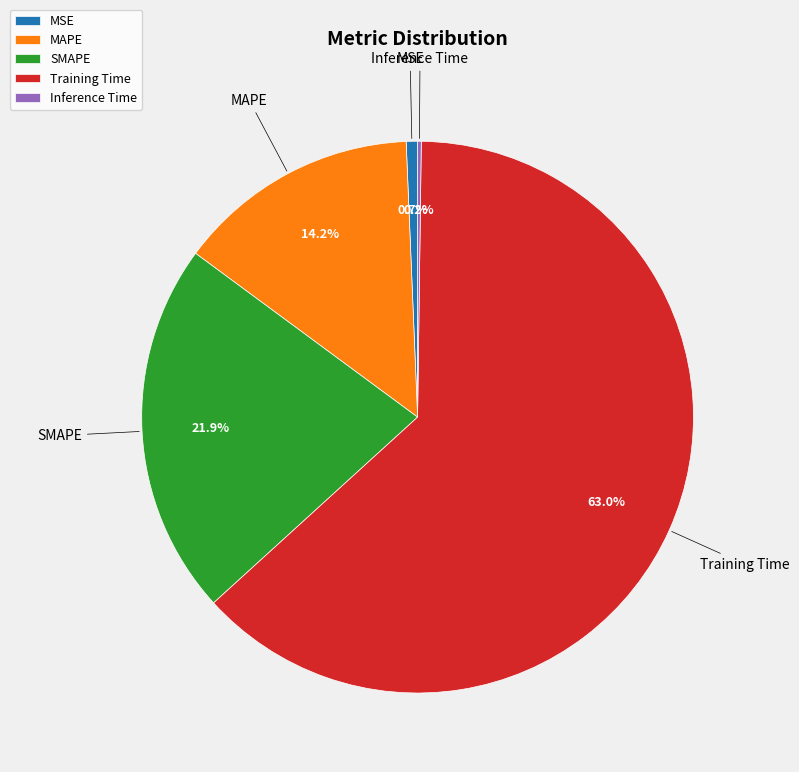

Between Training Time and SMAPE, which is larger?

Training Time